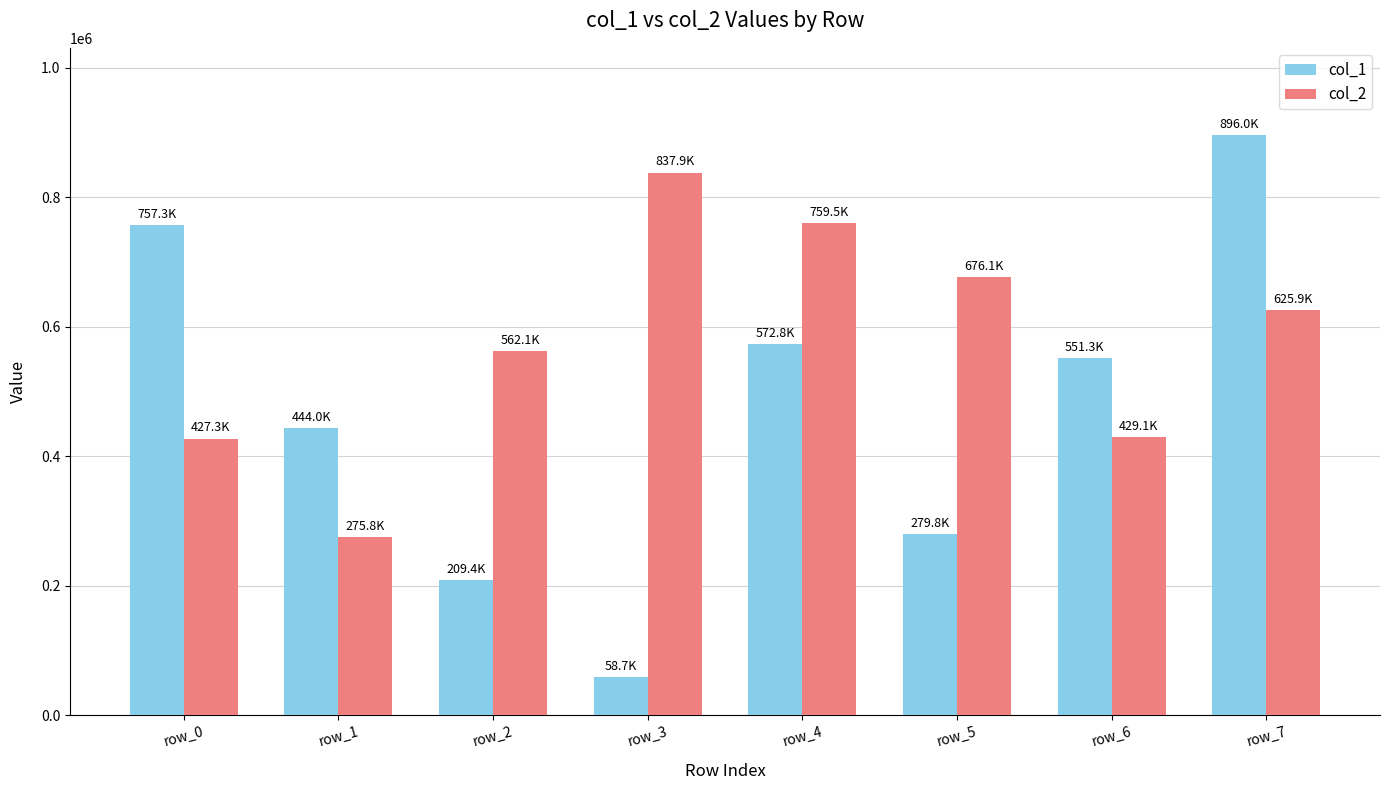

Count the number of categories in the chart.

8